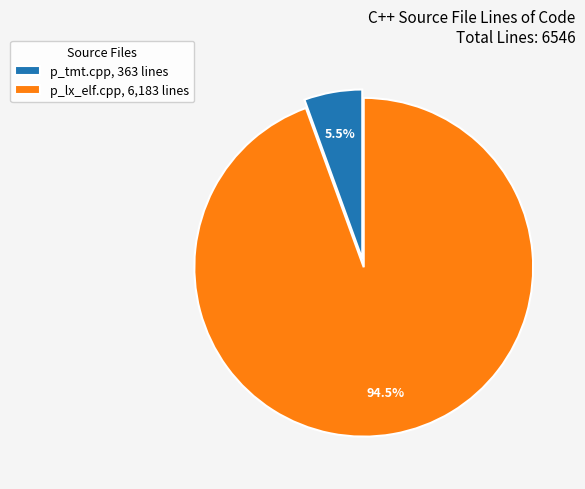

What is the total percentage of p_tmt.cpp and p_lx_elf.cpp?

100.0%